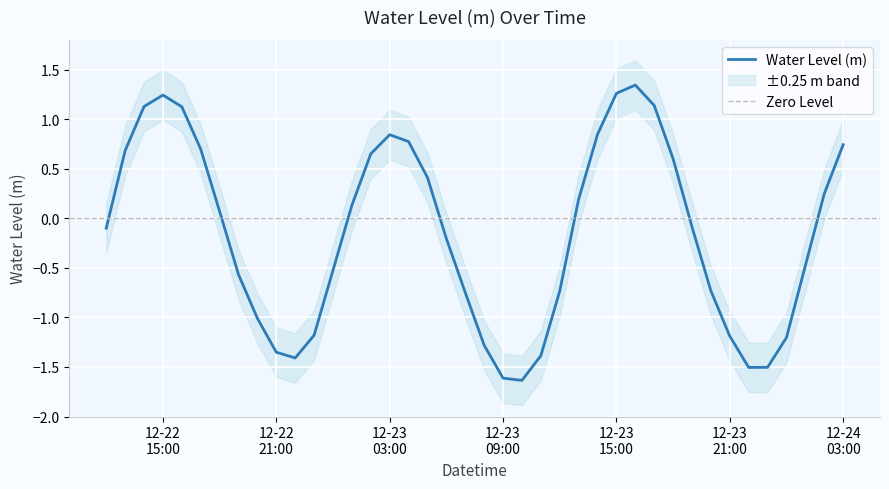

List the labels in order of value, smallest first.

2022-12-23 10:00:00, 2022-12-23 09:00:00, 2022-12-23 22:00:00, 2022-12-23 23:00:00, 2022-12-22 22:00:00, 2022-12-23 11:00:00, 2022-12-22 21:00:00, 2022-12-23 08:00:00, 2022-12-24 00:00:00, 2022-12-23 21:00:00, 2022-12-22 23:00:00, 2022-12-22 20:00:00, 2022-12-23 07:00:00, 2022-12-23 12:00:00, 2022-12-23 20:00:00, 2022-12-22 19:00:00, 2022-12-23 00:00:00, 2022-12-24 01:00:00, 2022-12-23 06:00:00, 2022-12-22 12:00:00, 2022-12-23 19:00:00, 2022-12-22 18:00:00, 2022-12-23 01:00:00, 2022-12-23 13:00:00, 2022-12-24 02:00:00, 2022-12-23 05:00:00, 2022-12-23 18:00:00, 2022-12-23 02:00:00, 2022-12-22 13:00:00, 2022-12-22 17:00:00, 2022-12-24 03:00:00, 2022-12-23 04:00:00, 2022-12-23 03:00:00, 2022-12-23 14:00:00, 2022-12-22 16:00:00, 2022-12-22 14:00:00, 2022-12-23 17:00:00, 2022-12-22 15:00:00, 2022-12-23 15:00:00, 2022-12-23 16:00:00